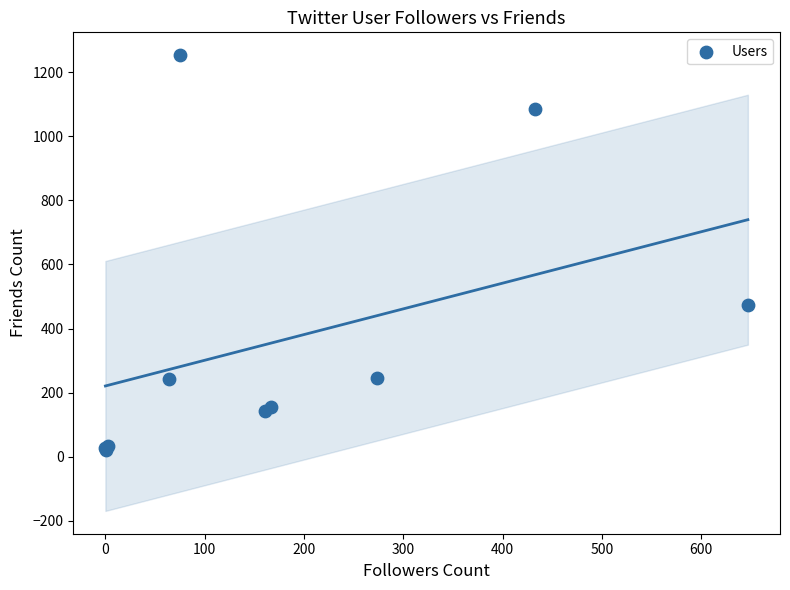

What Y value in the scatter plot is closest to 637?

472